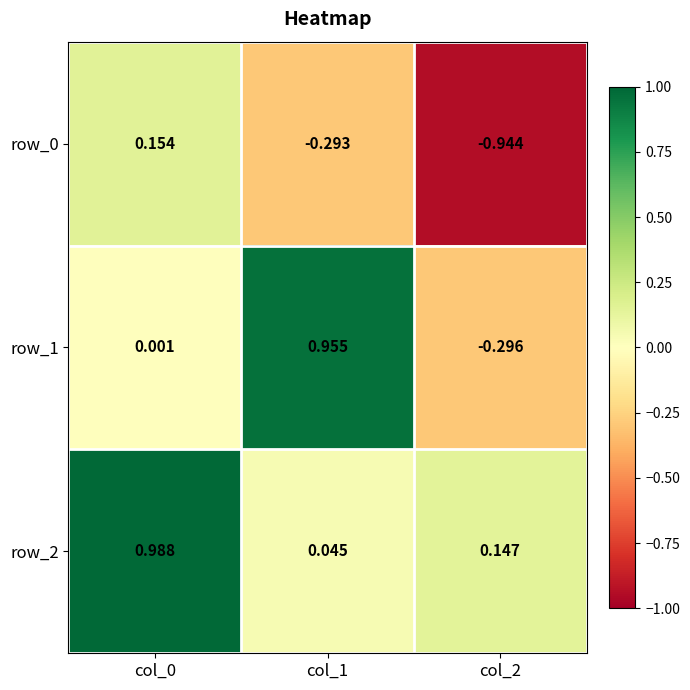

At which label does row_1 reach its minimum?

col_2